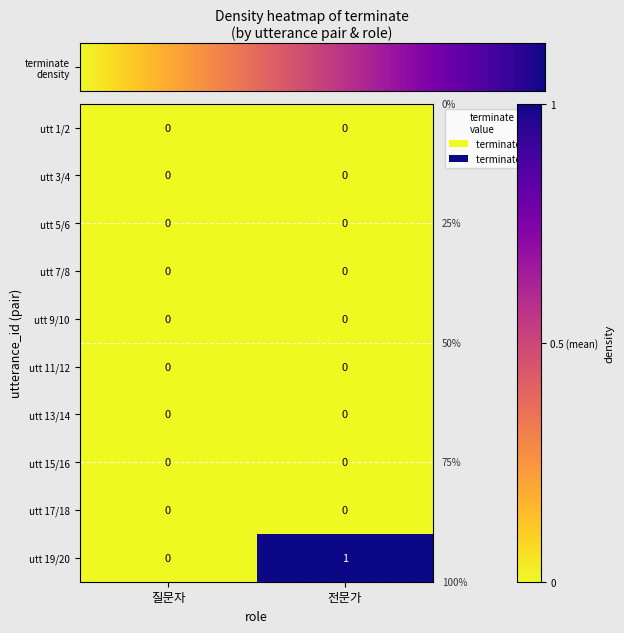

At which category is the sum across all series the highest?

전문가